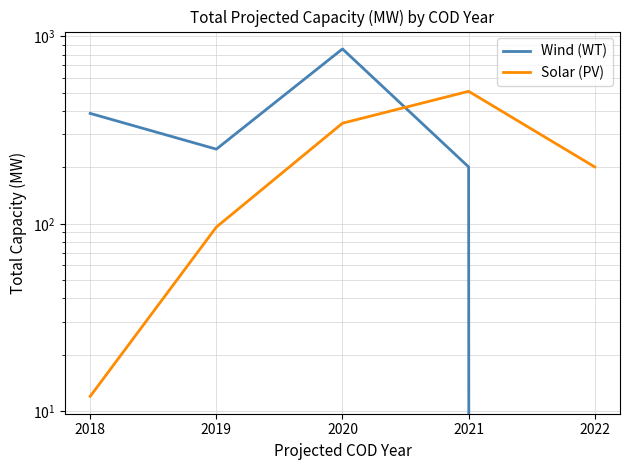

True or false: Wind (WT) has a value of 250.1 at 2019.

True